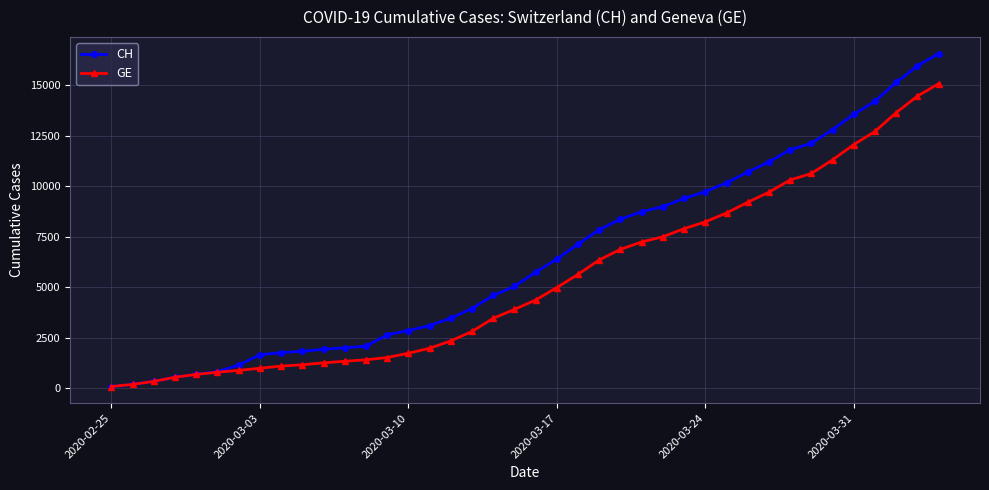

Which series has the largest total across all categories?

CH